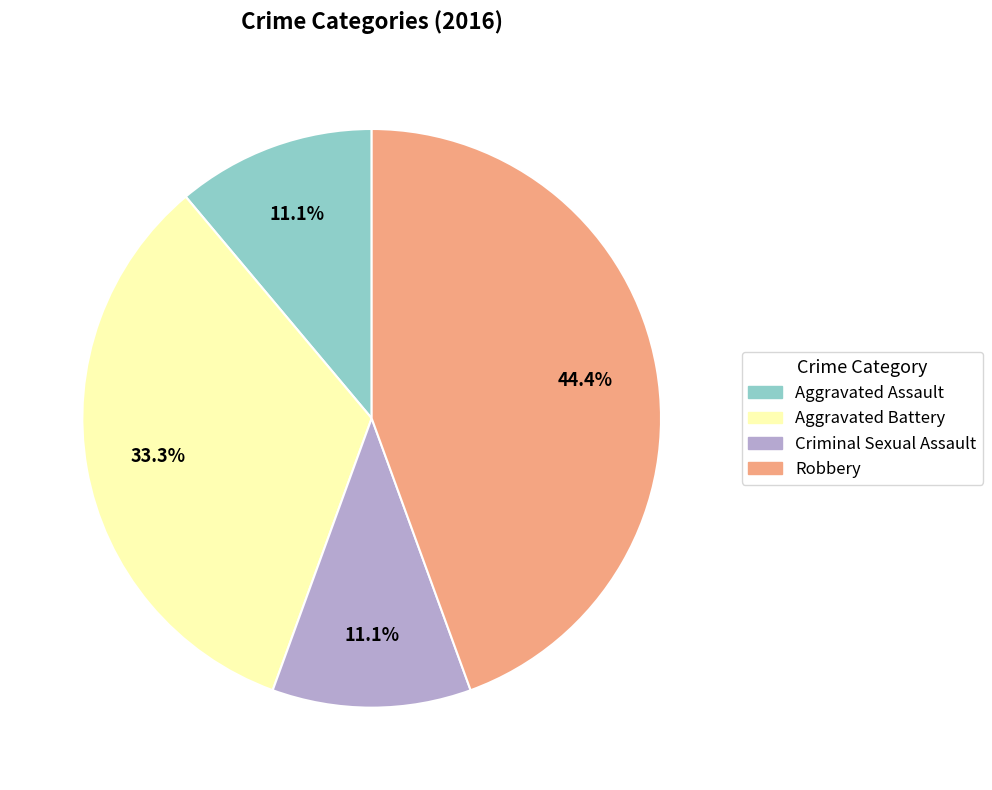

Between Aggravated Battery and Aggravated Assault, which is larger?

Aggravated Battery